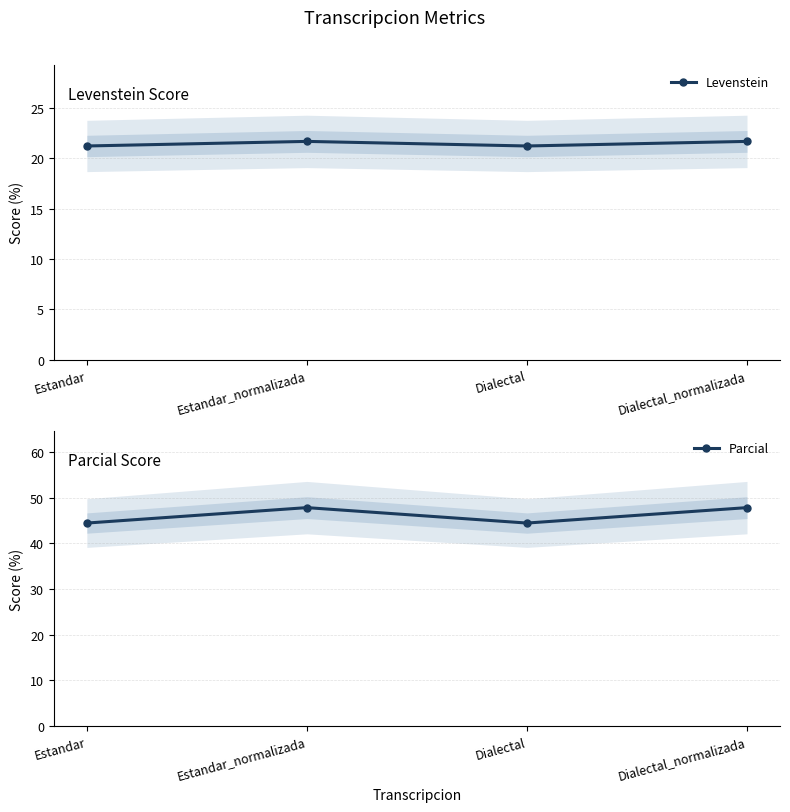

True or false: Levenstein and Parcial intersect in this chart.

False